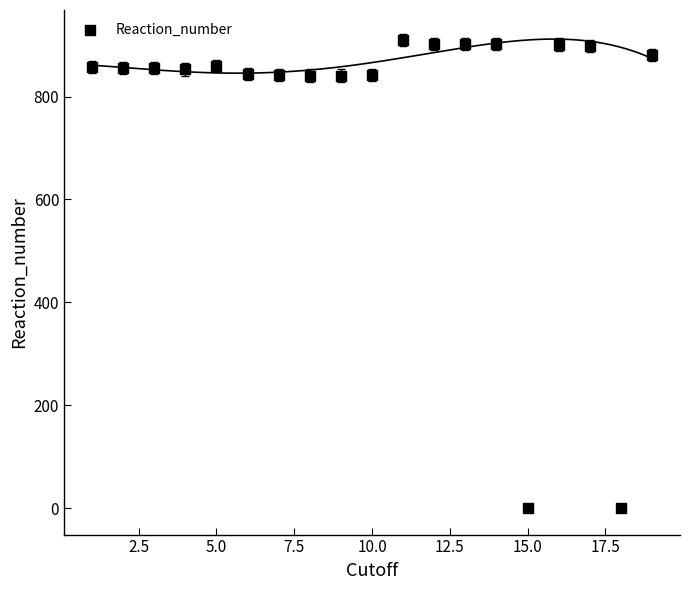

What is the range of Y values (max minus min)?

910